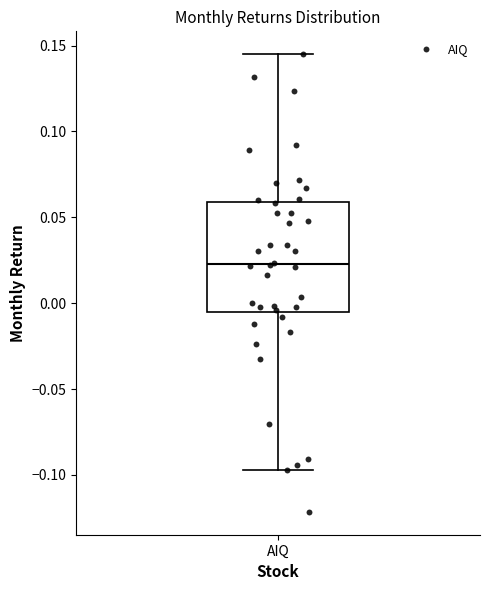

Transcribe this box plot: give where the median line is, the range the box spans, and where the two whiskers end, as read against the y-axis. The values are not printed on the chart, so give them approximately, as read against the axis.

median 0.025, box -0.005 to 0.060, whiskers -0.095 to 0.145